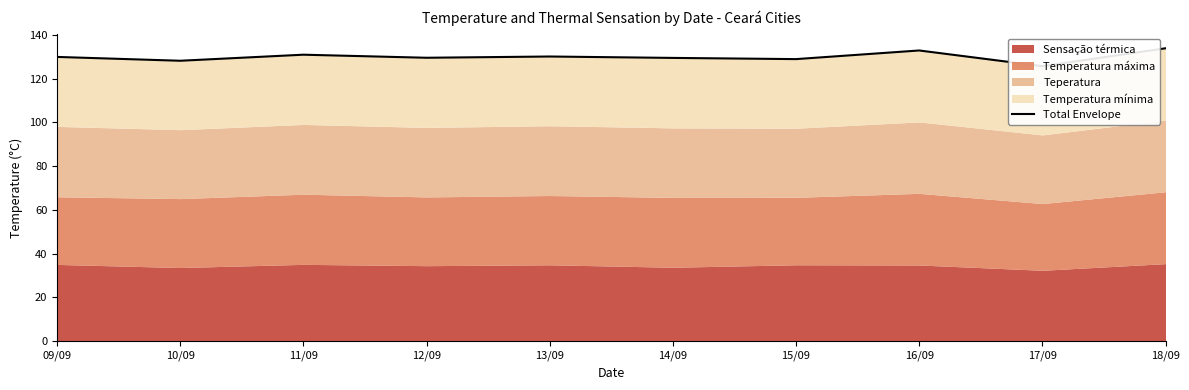

Where is the first local maximum?

11/09